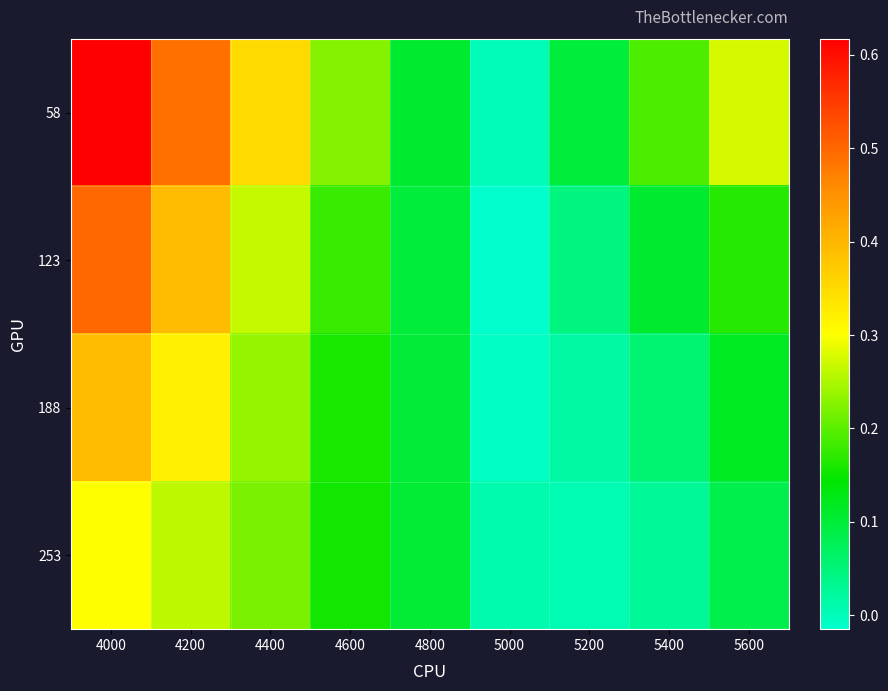

Which series changed the most between 4000 and 5200?

58